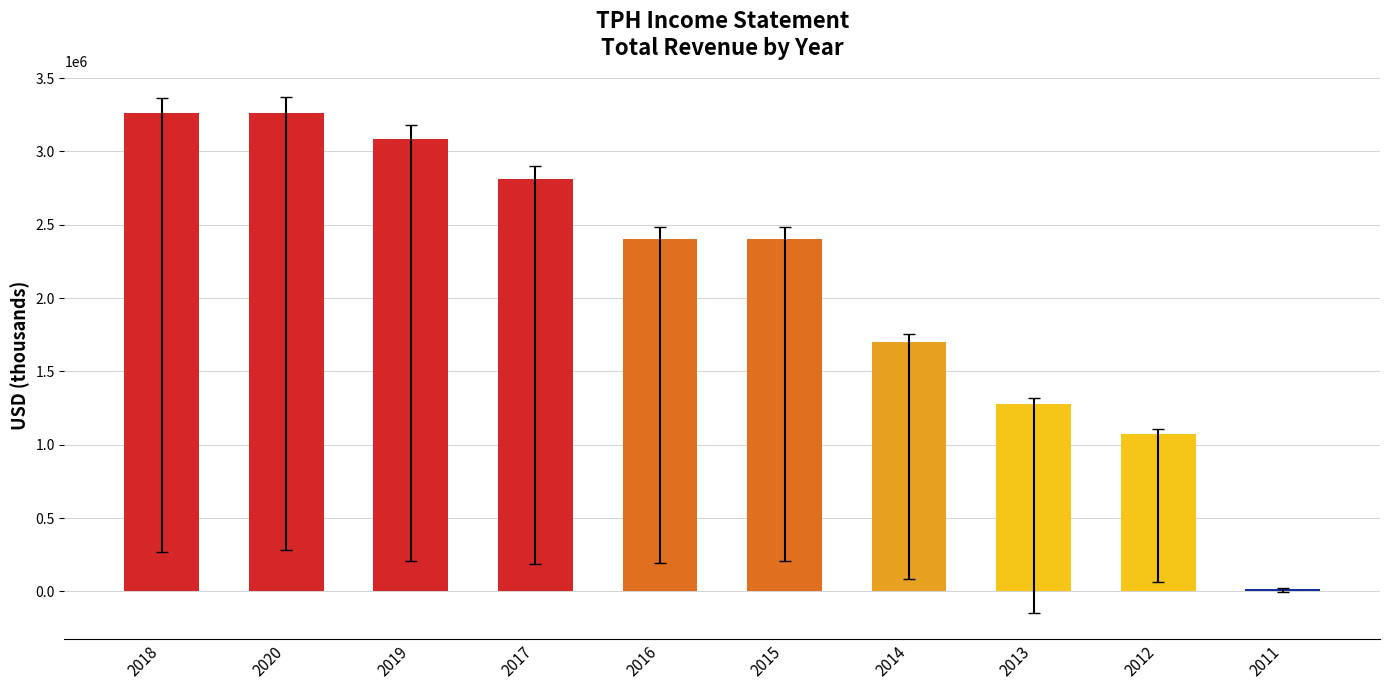

The value at 2018 is 1586887. True or false?

False